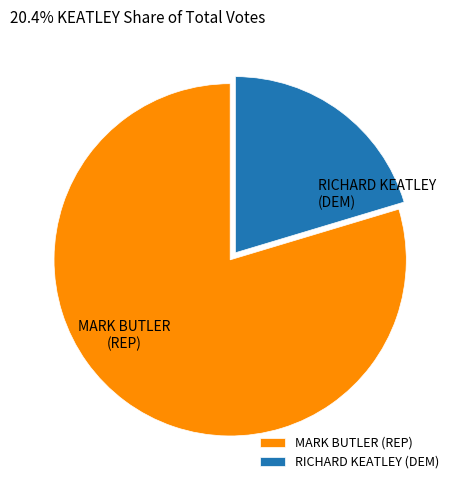

What is the largest slice in the pie chart?

MARK BUTLER (REP)